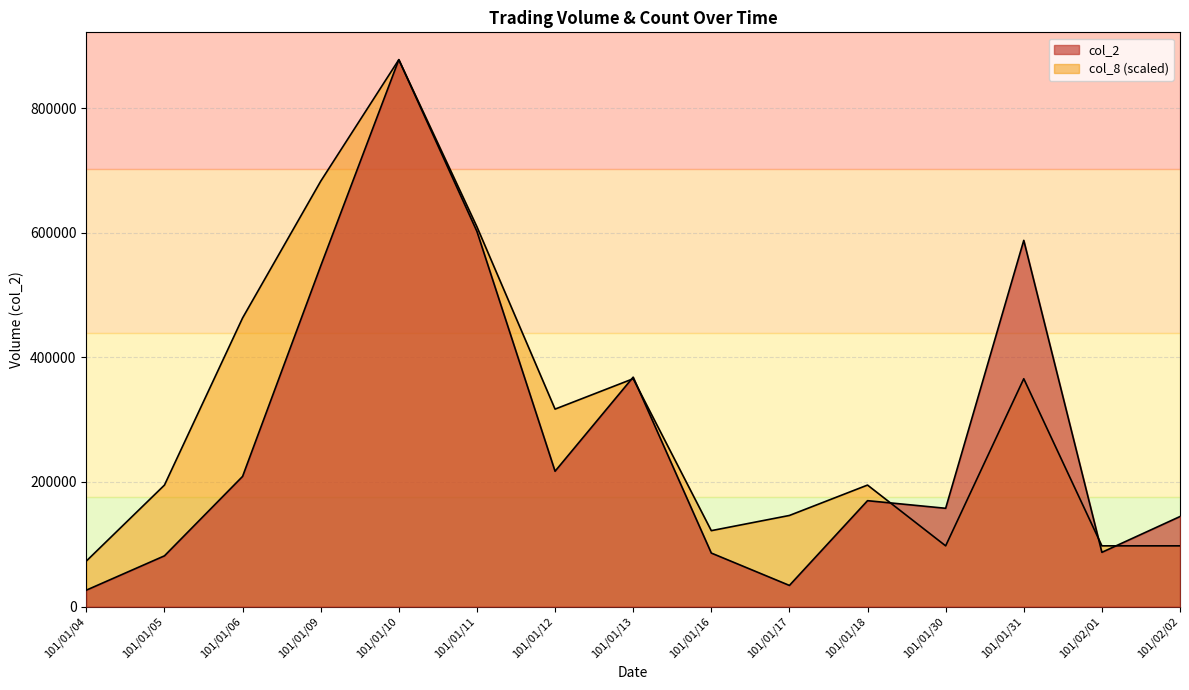

How many lines are shown in the chart?

2